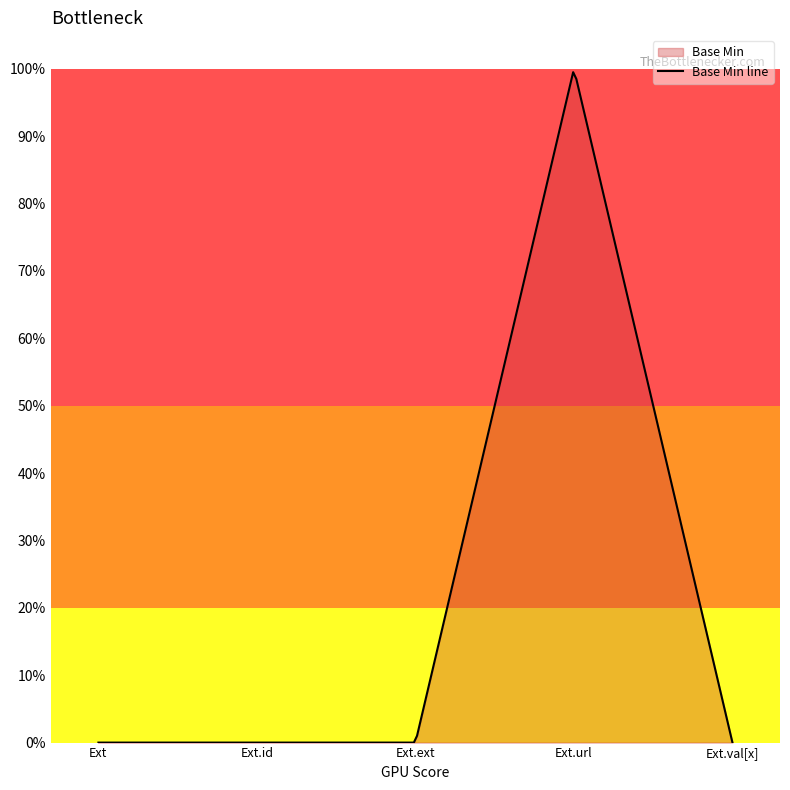

True or false: the data shows 0 at Extension.extension.

True